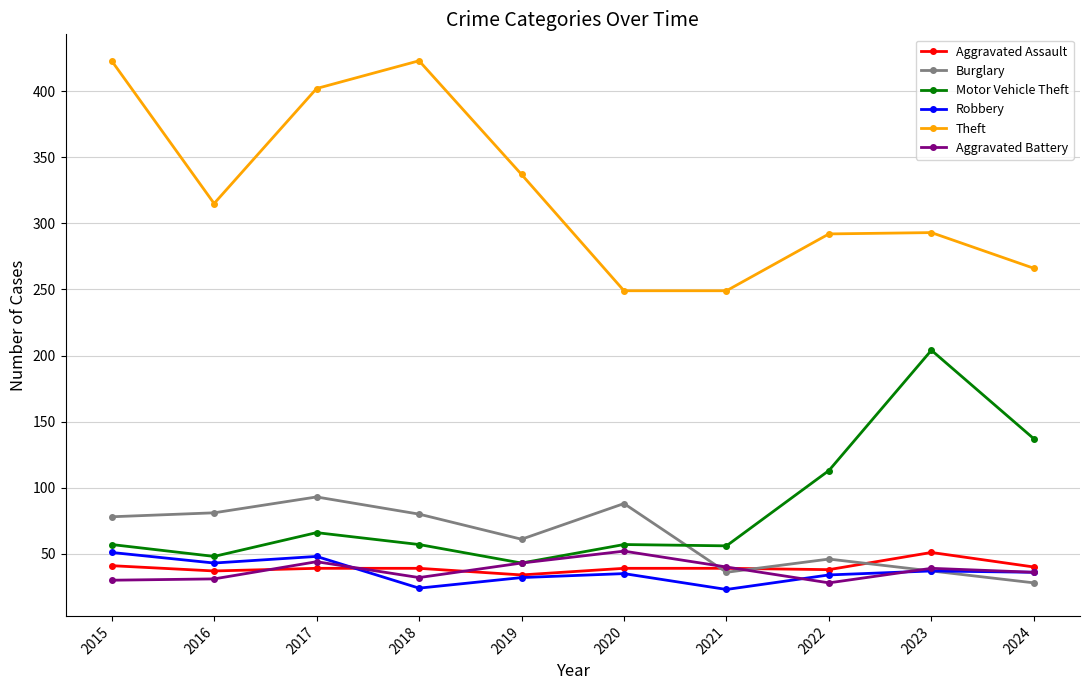

What is the sum of the Motor Vehicle Theft values at 2016 and 2024?

185